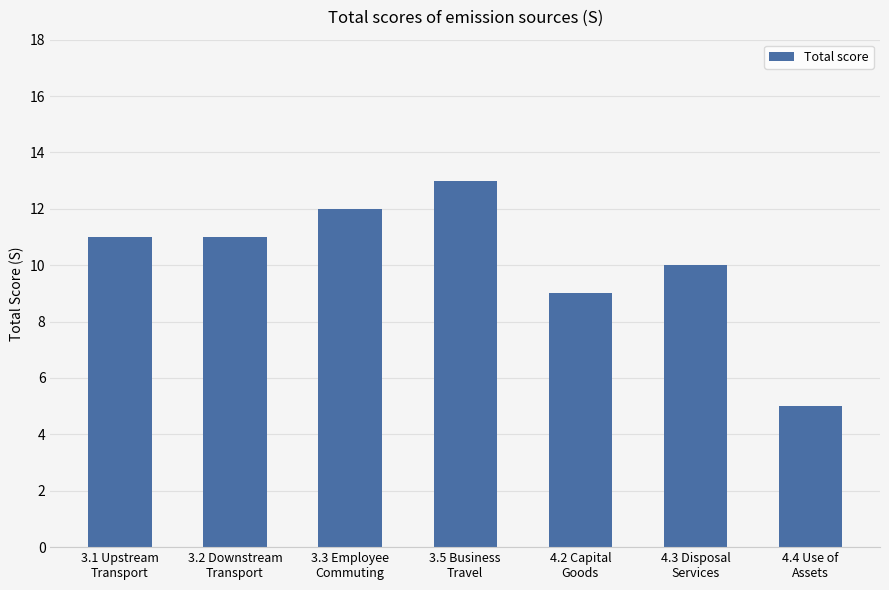

What is the value of the 6th bar from the left?

10